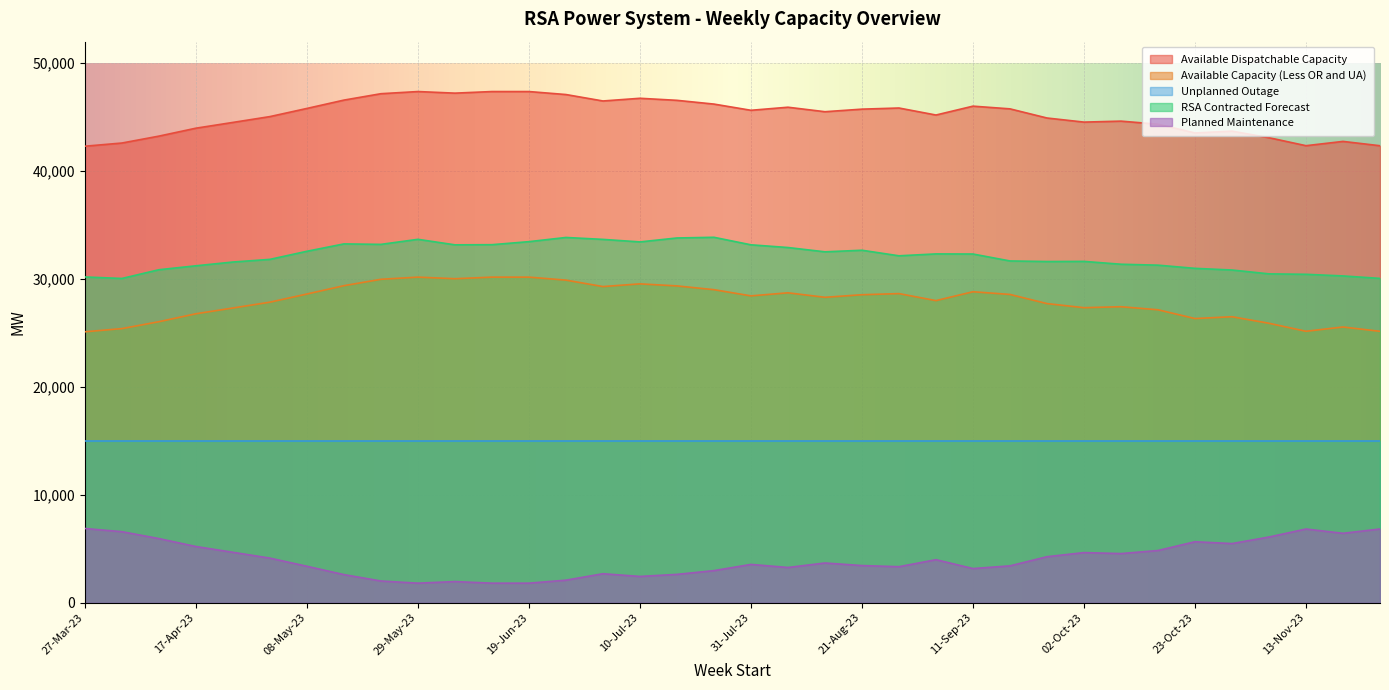

Does the chart display data point markers on the line(s)?

No